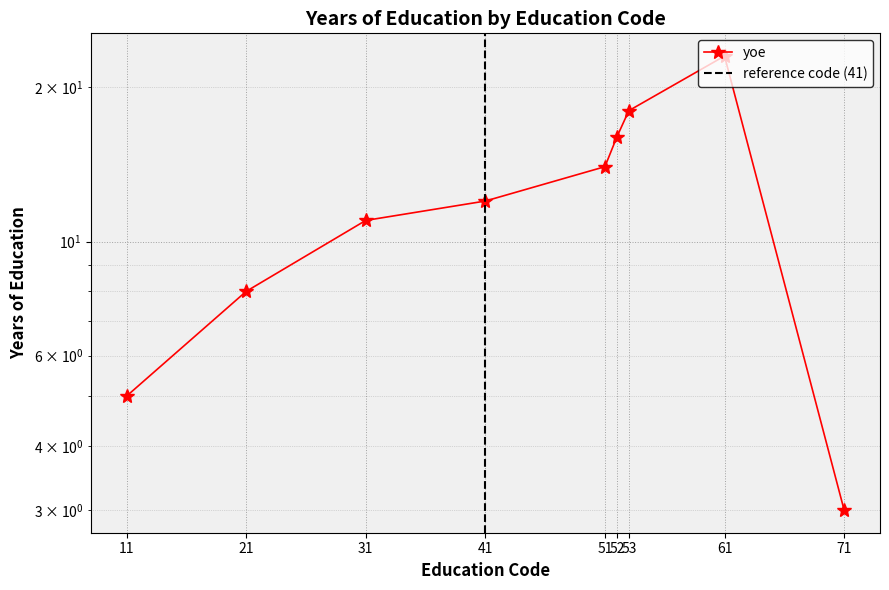

True or false: there are more than 0 points higher than both neighbors.

True